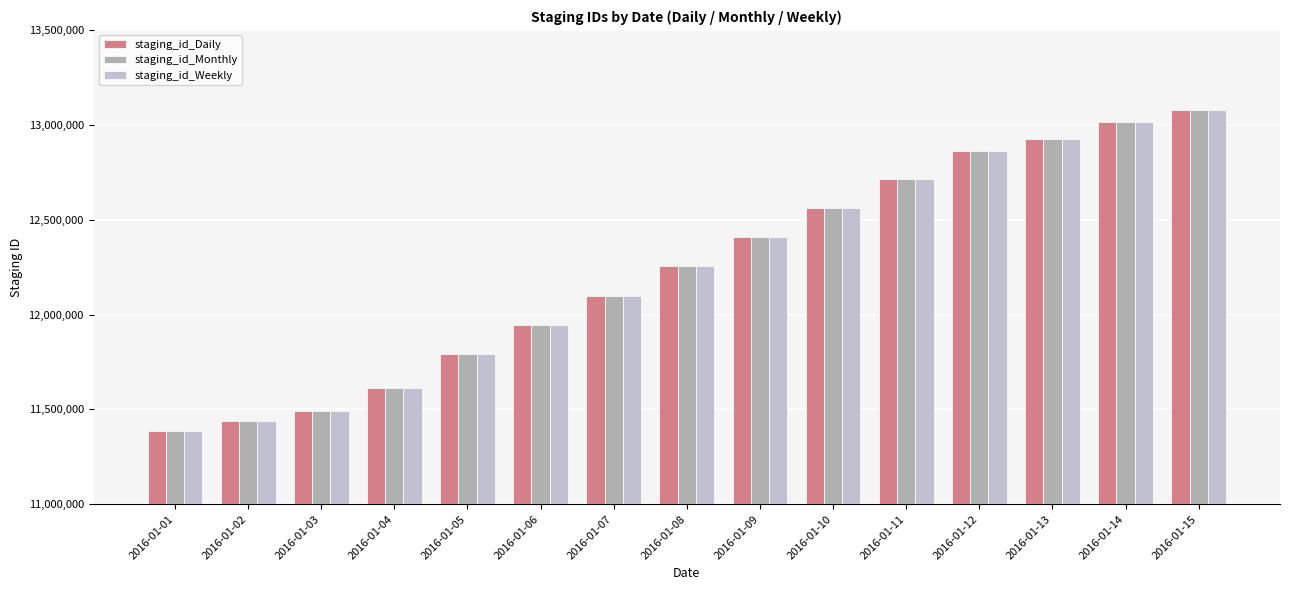

Rank the series at 2016-01-05 from highest to lowest value.

staging_id_Monthly, staging_id_Weekly, staging_id_Daily